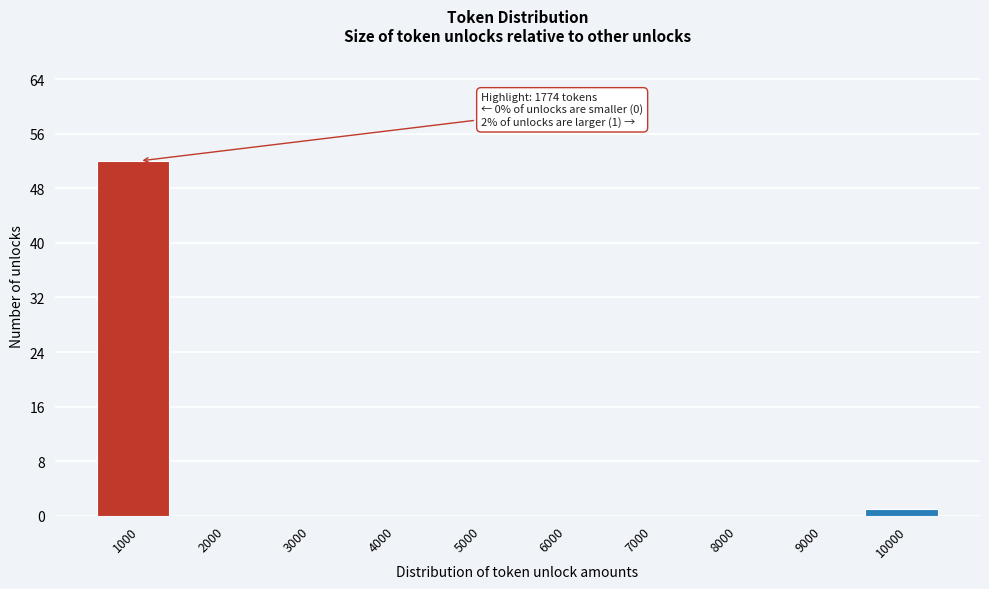

Reading right to left, list all the values displayed in this chart.

10000=1	9000=0	8000=0	7000=0	6000=0	5000=0	4000=0	3000=0	2000=0	1000=52